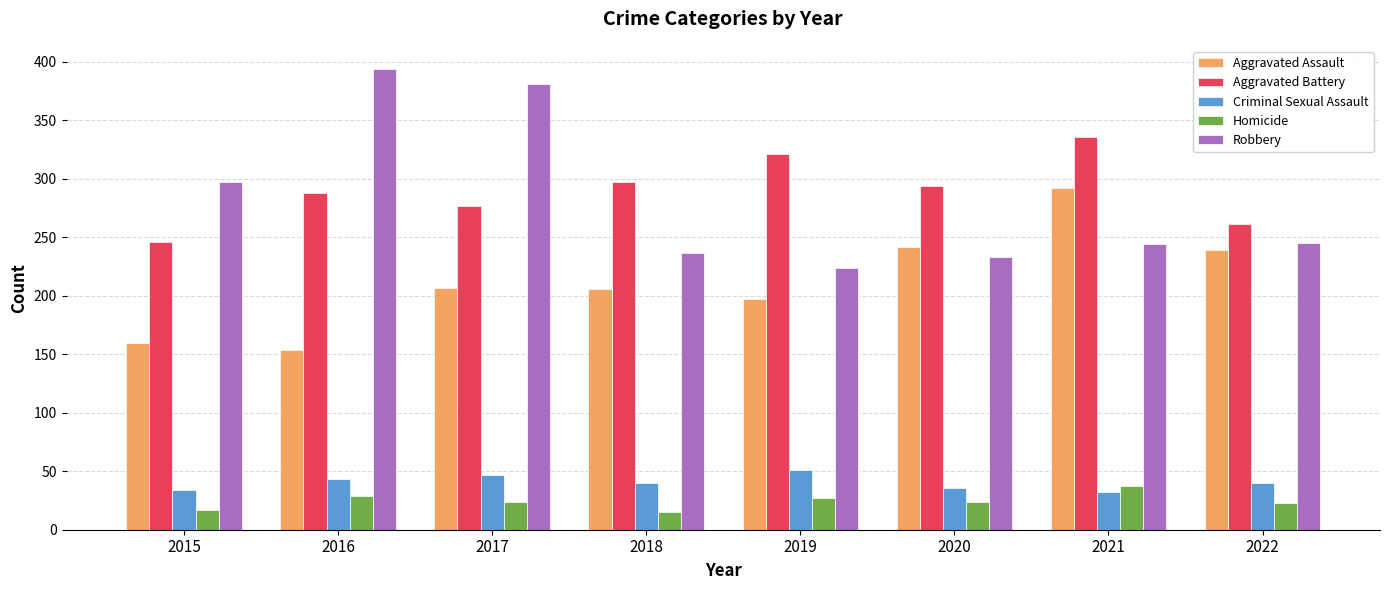

Which series has the largest range (max minus min)?

Robbery